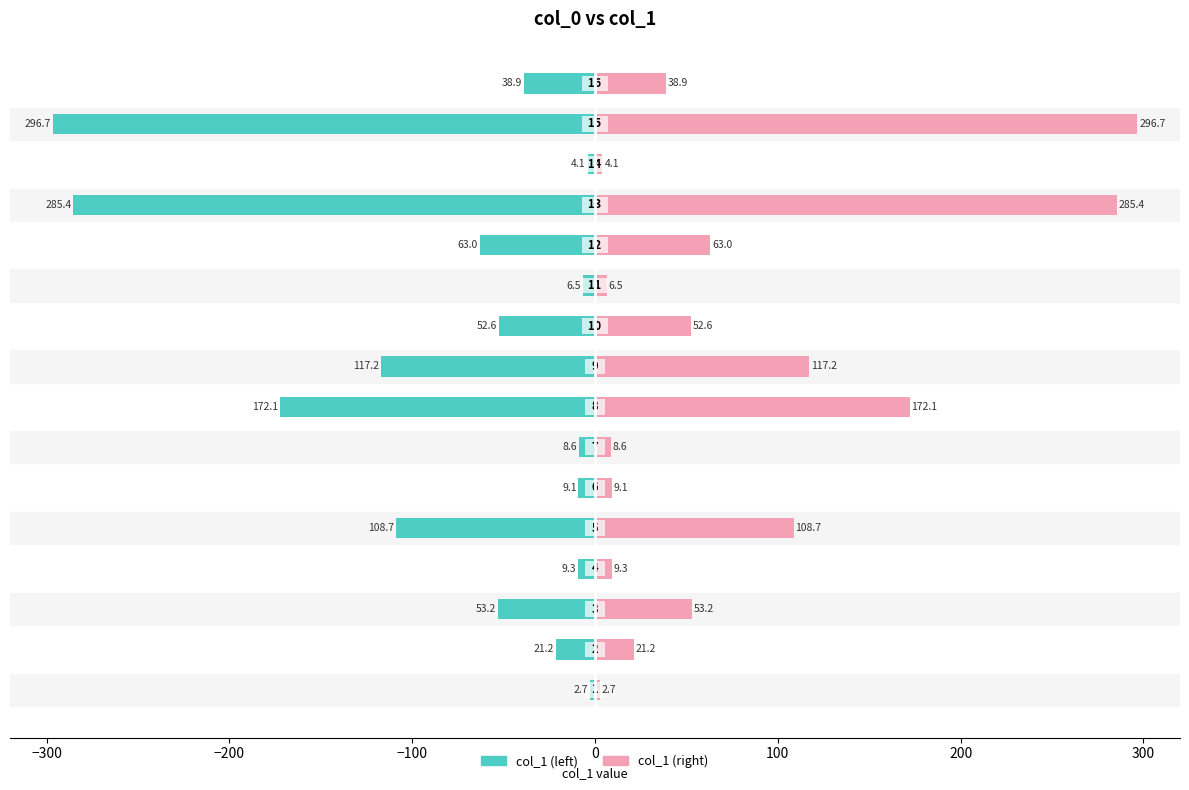

How many series are shown in this chart?

2